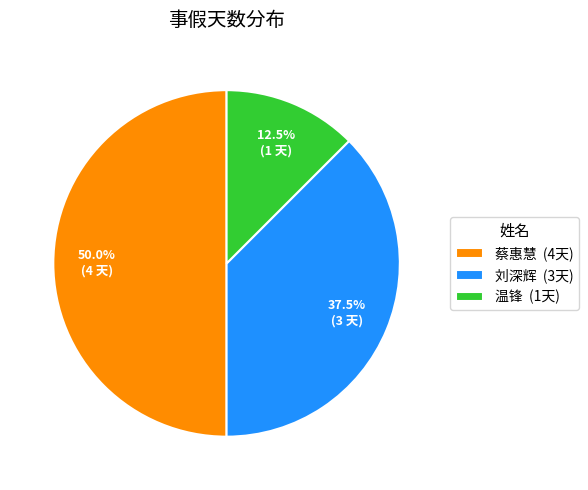

What is the ratio of the value at 刘深辉 (3天) to the value at 蔡惠慧 (4天)?

0.8